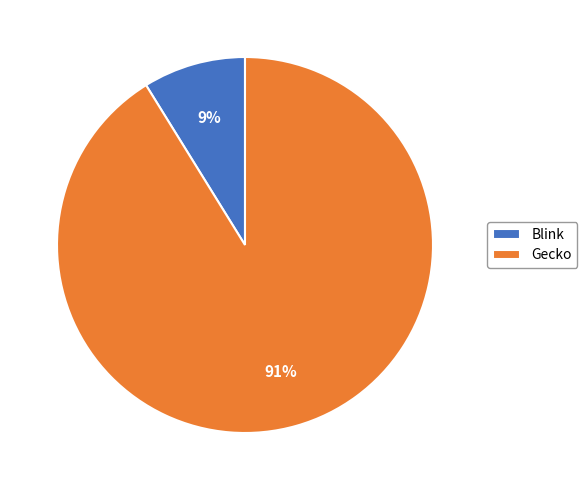

Which slice represents more than half of the pie?

Gecko